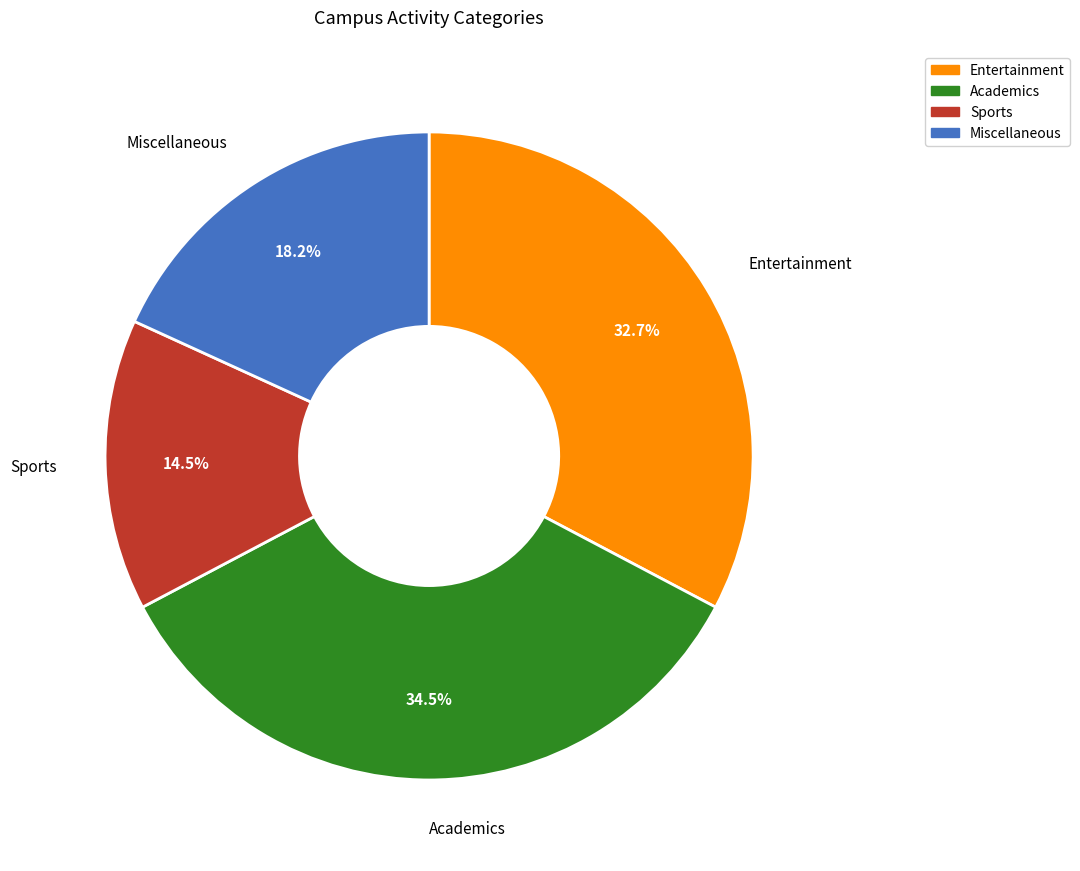

Is there any slice that represents more than half of the pie?

No